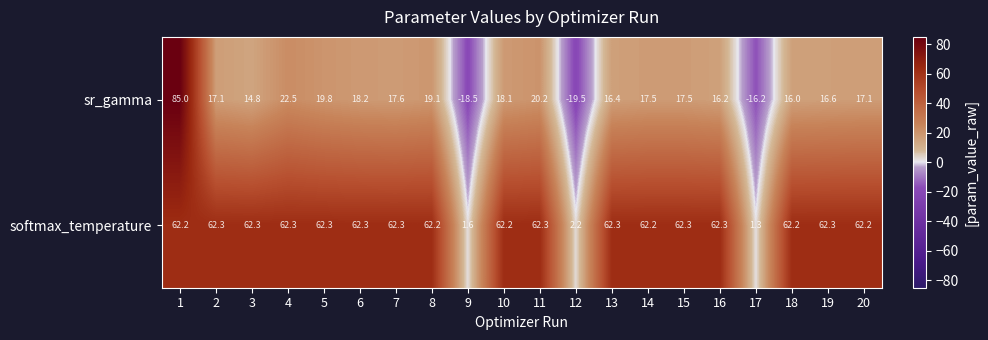

Rank the series by their average value, from lowest to highest.

sr_gamma, softmax_temperature